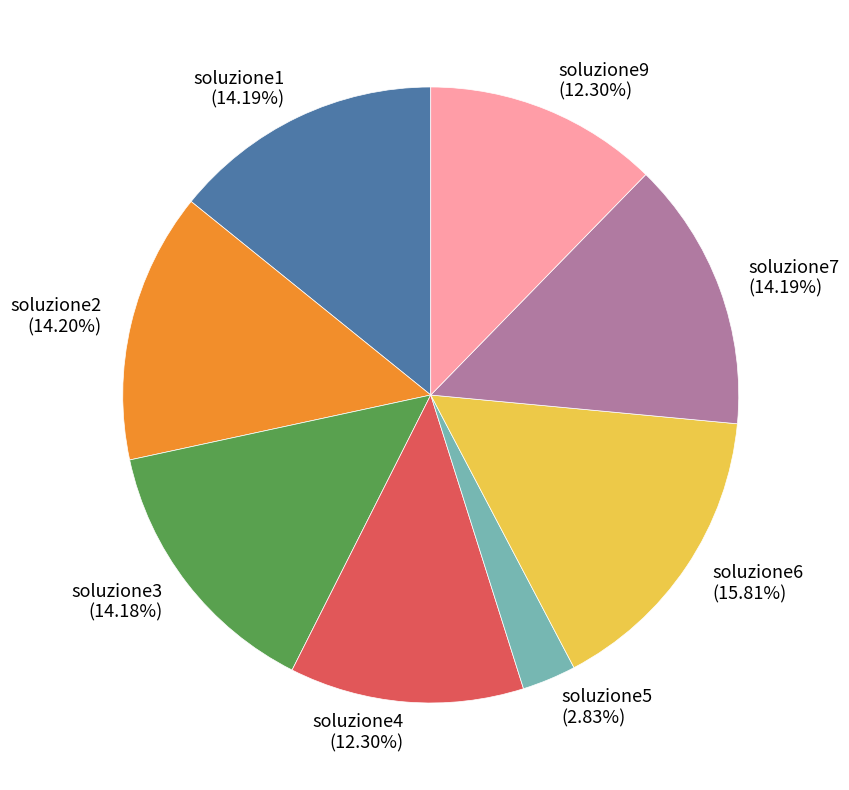

To the nearest percent, what percentage of the pie is soluzione4?

12%